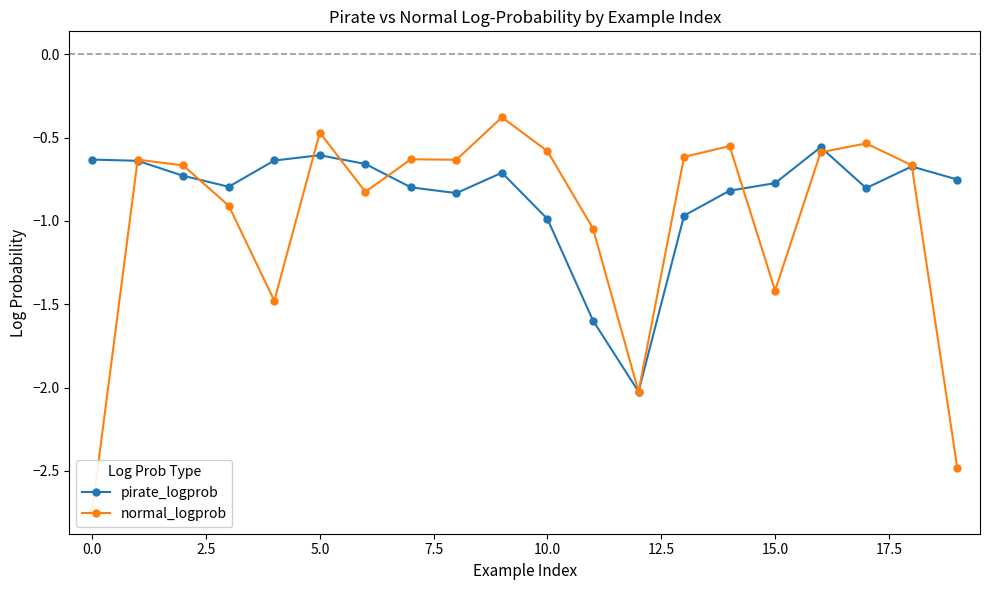

True or false: pirate_logprob has more than 2 interior local peaks.

True